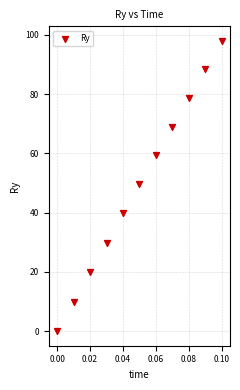

What Y value in the scatter plot is closest to 48?

49.5